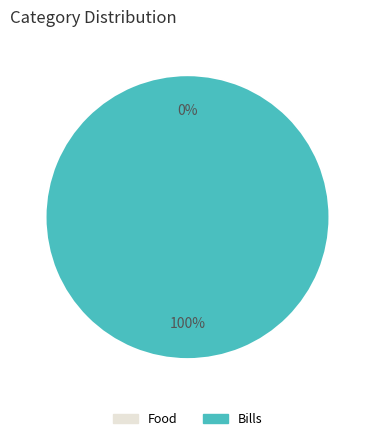

To the nearest percent, what is the combined percentage of Bills and Food?

100%